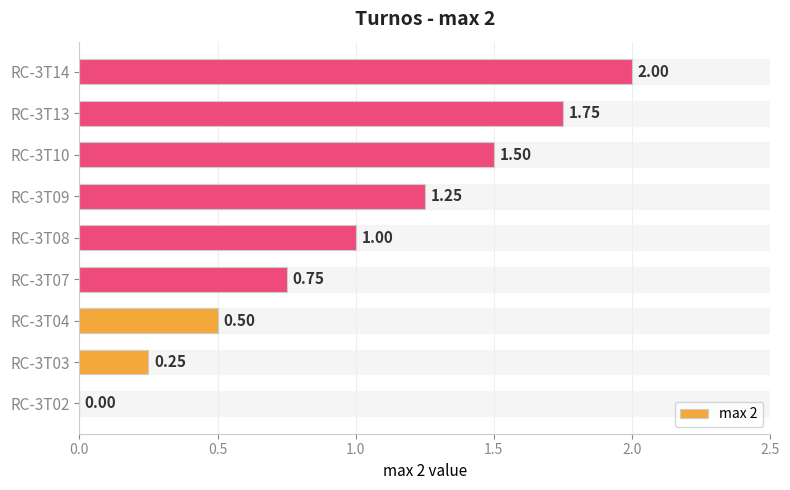

What is the greatest value displayed?

2.0